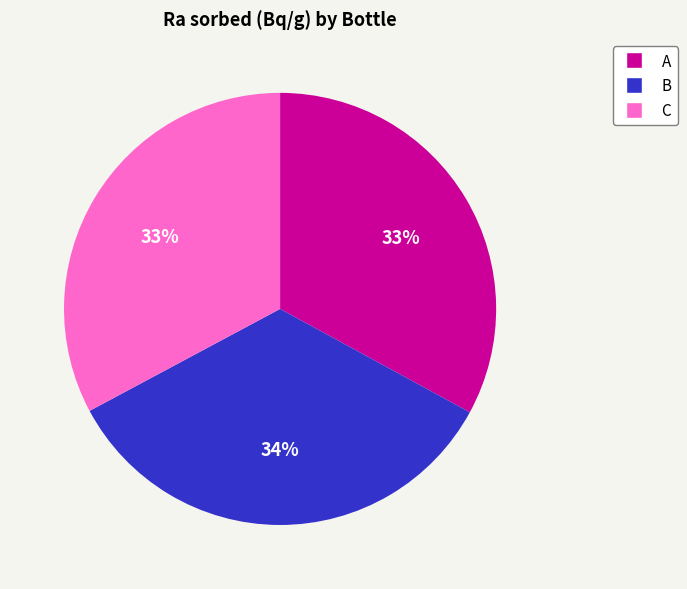

What percentage is the C slice, to the nearest percent?

33%